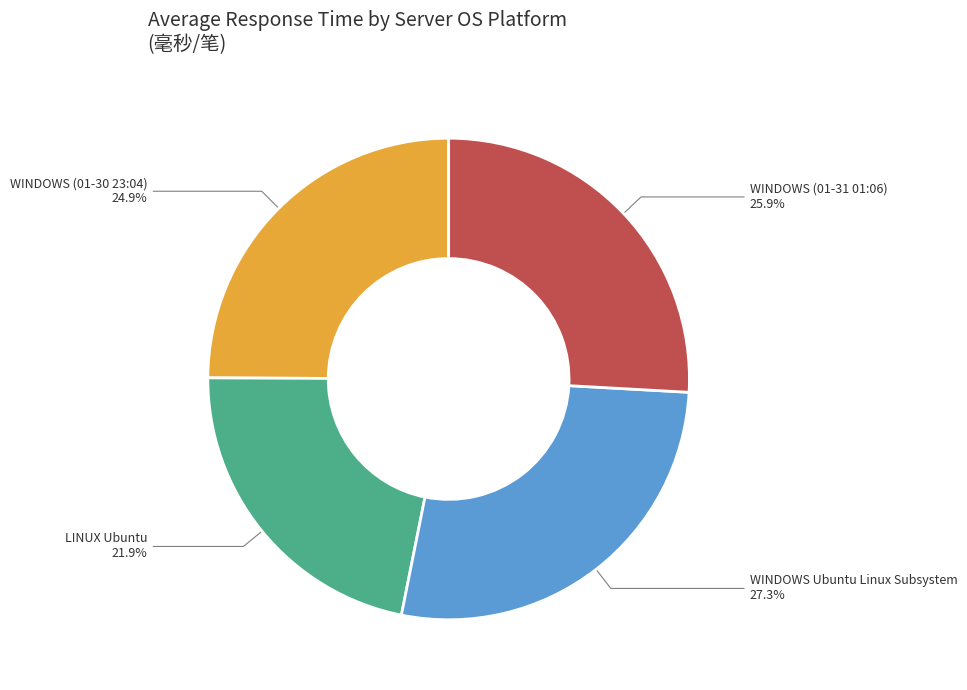

Approximately how many times larger is the value at LINUX Ubuntu compared to WINDOWS (01-30 23:04)?

0.9